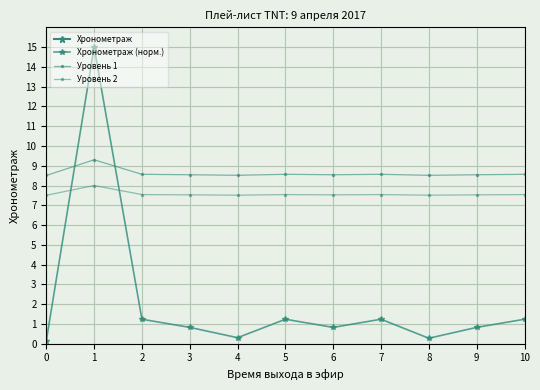

Which series has the largest total across all categories?

Хронометраж